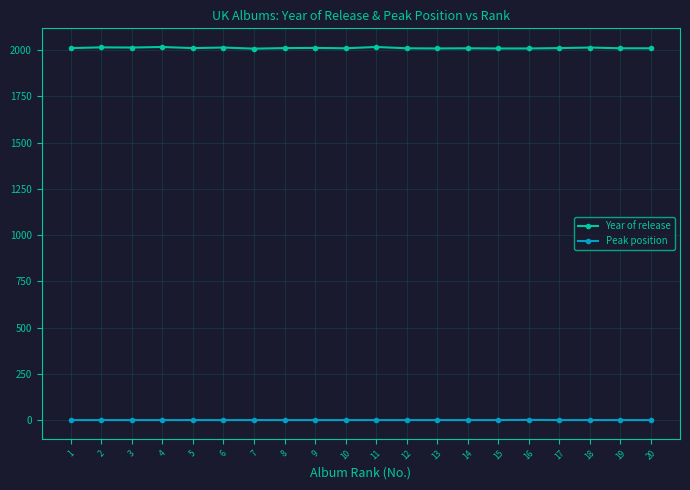

What is the maximum value for Year of release?

2017